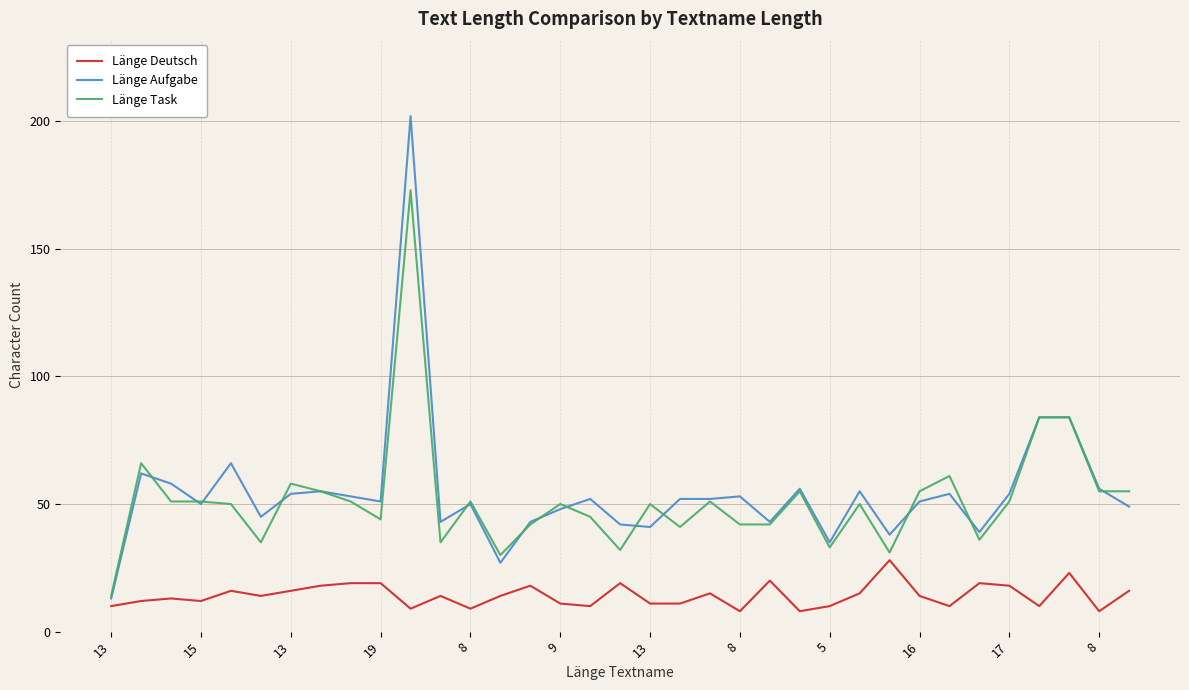

List the series in order of their peak value, lowest first.

Länge Deutsch, Länge Task, Länge Aufgabe